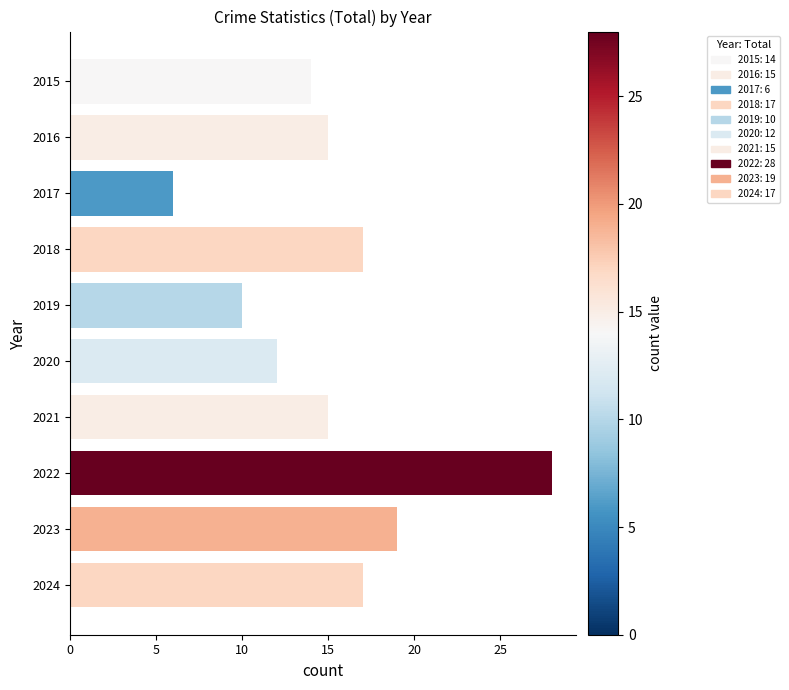

Which has a higher value, 2024 or 2022?

2022